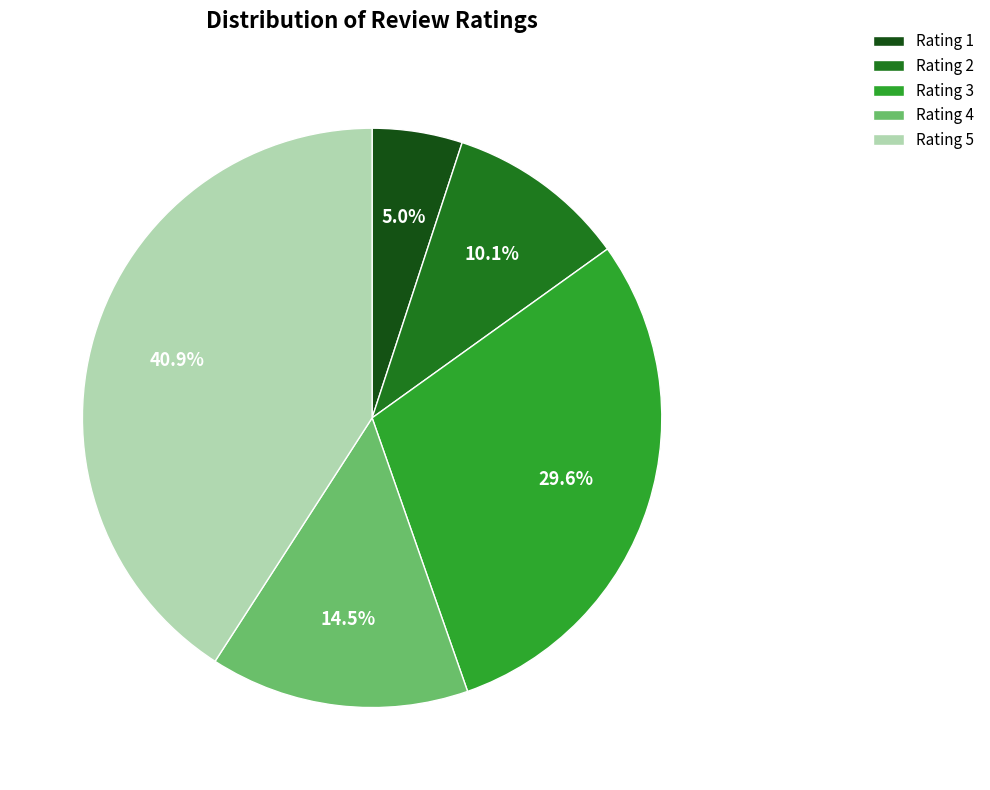

Do Rating 3 and Rating 1 together represent more than half of the pie?

No